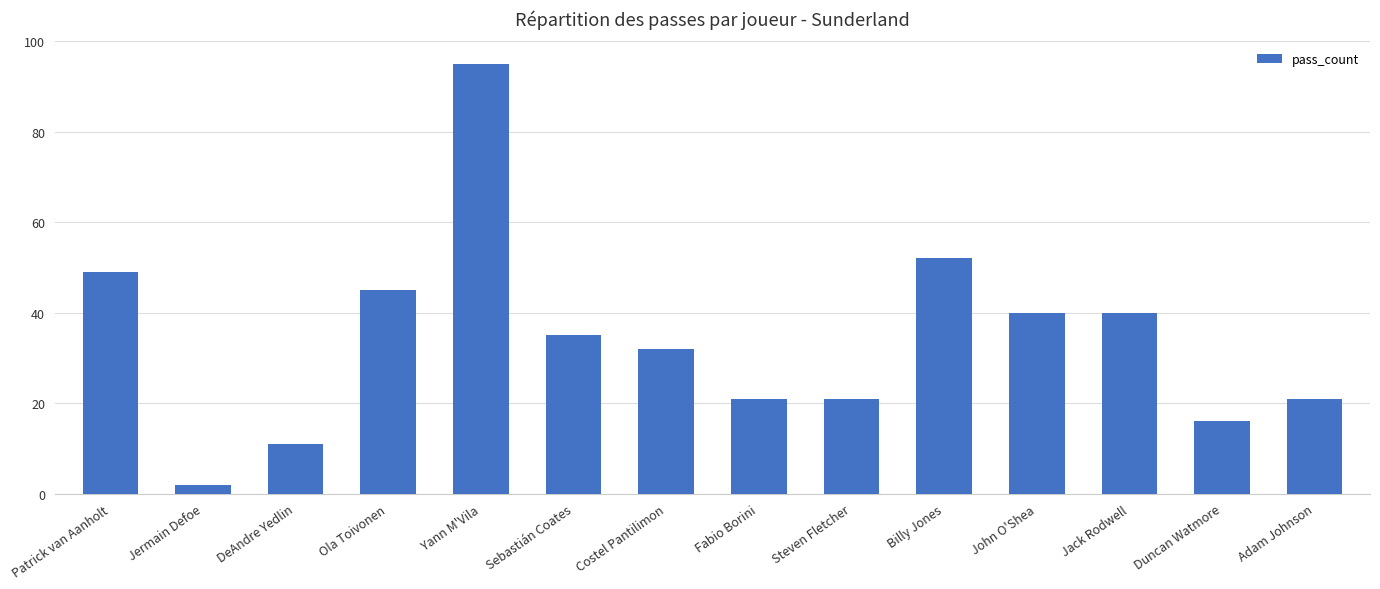

What is the sum of all values?

480